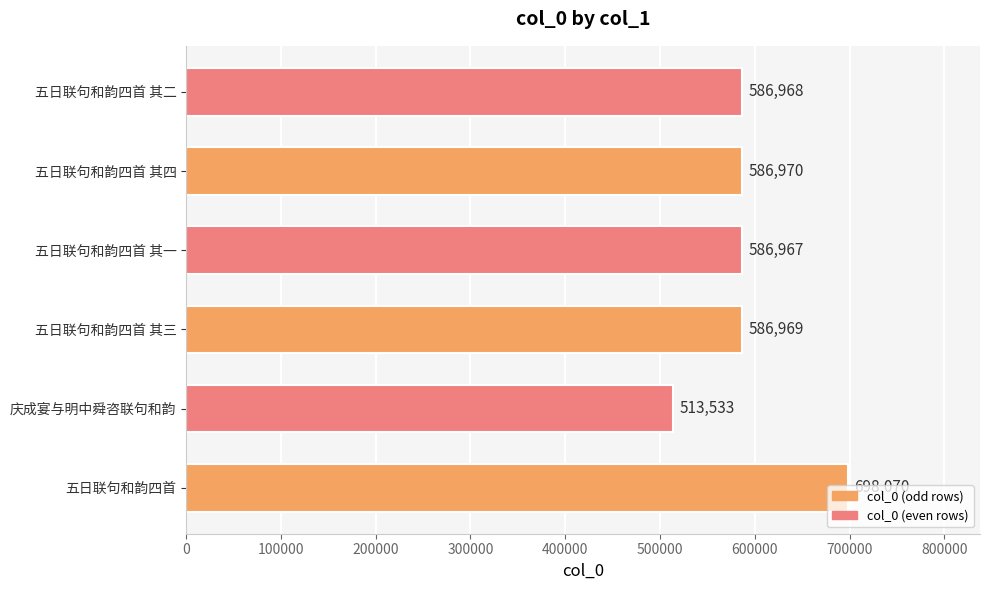

List the labels in order of value, largest first.

五日联句和韵四首, 五日联句和韵四首 其四, 五日联句和韵四首 其三, 五日联句和韵四首 其二, 五日联句和韵四首 其一, 庆成宴与明中舜咨联句和韵